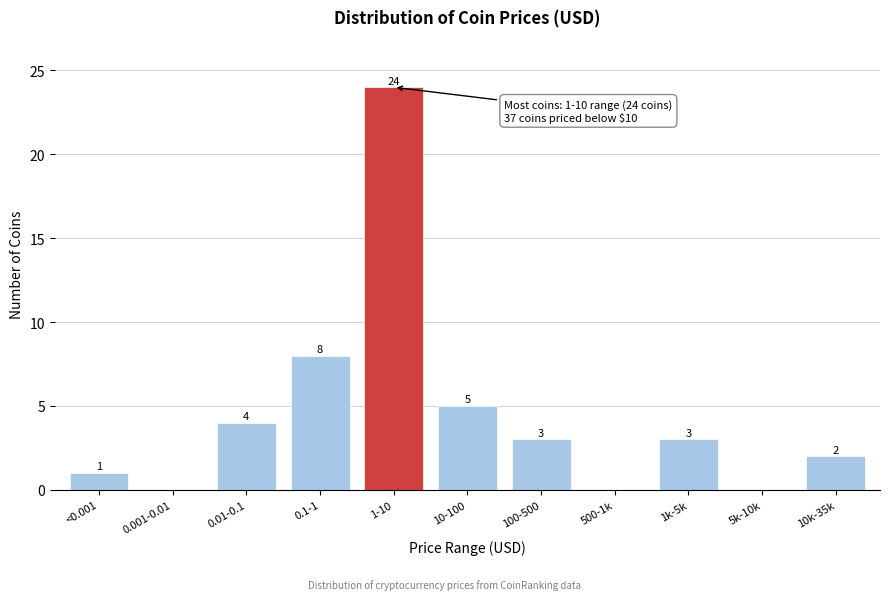

Reading right to left, transcribe all the data shown in this chart.

10k-35k=2	5k-10k=0	1k-5k=3	500-1k=0	100-500=3	10-100=5	1-10=24	0.1-1=8	0.01-0.1=4	0.001-0.01=0	<0.001=1